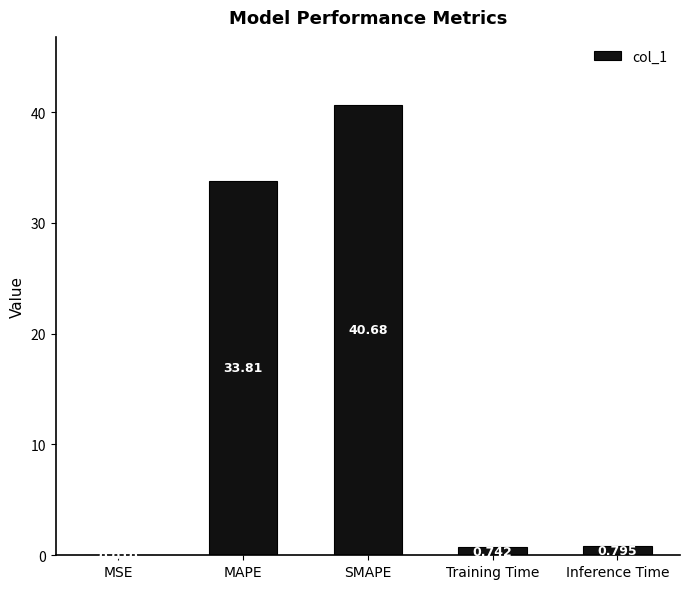

At which label is the value closest to 20?

MAPE